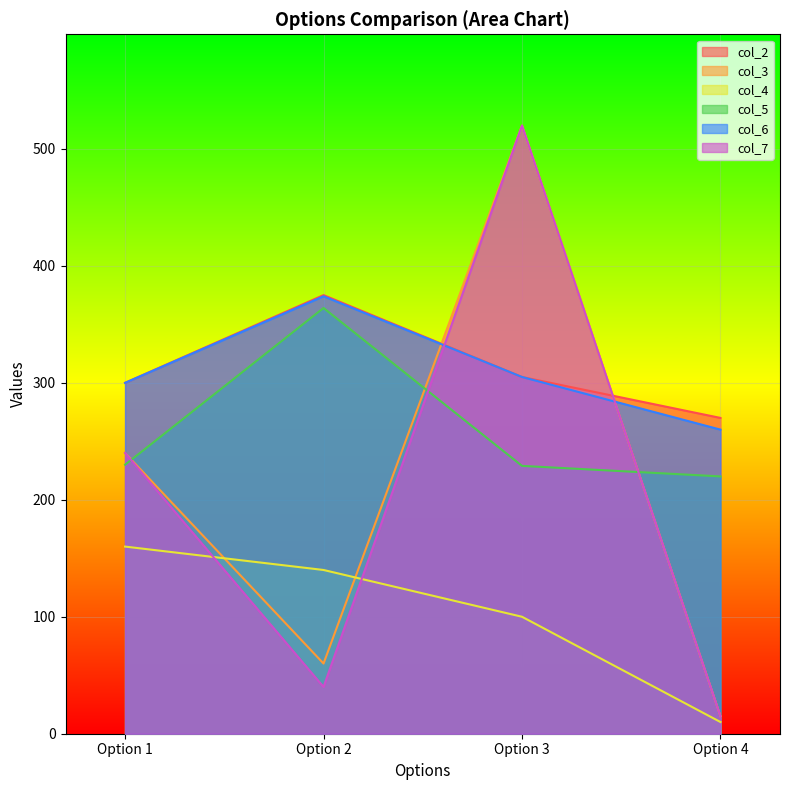

What is the minimum value for col_4?

10